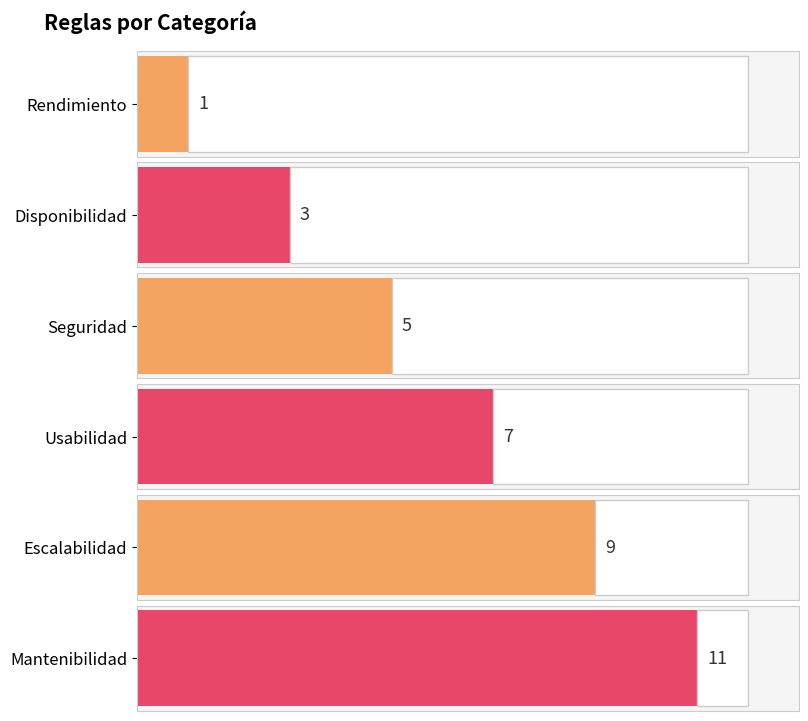

How many data points are less than 7?

3